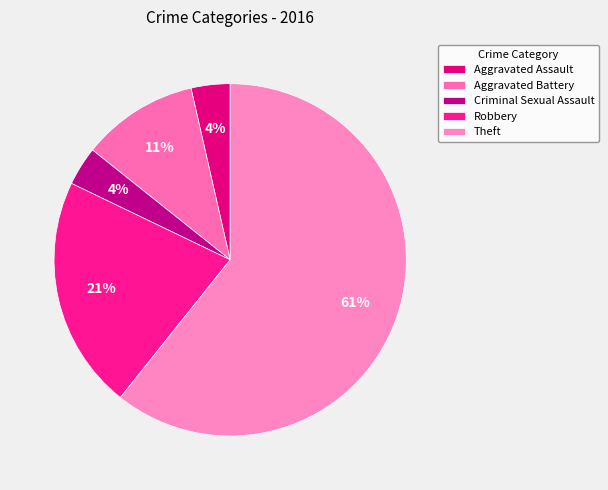

Rank the categories by value from lowest to highest.

Aggravated Assault, Criminal Sexual Assault, Aggravated Battery, Robbery, Theft